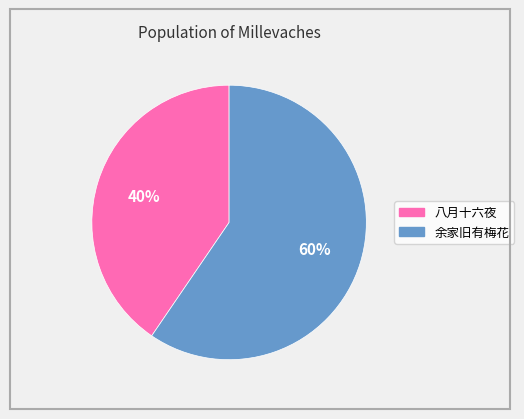

Is there a majority slice in this chart?

Yes